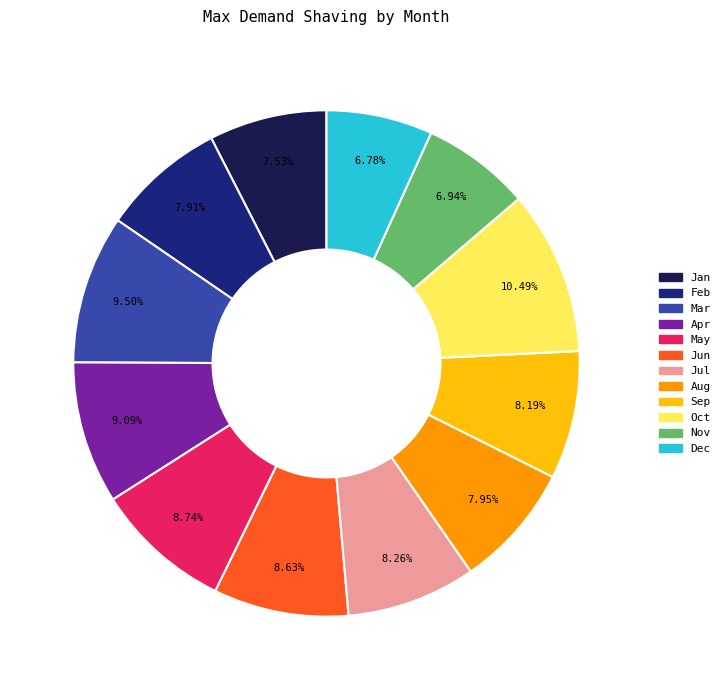

Count the number of slices in the pie.

12